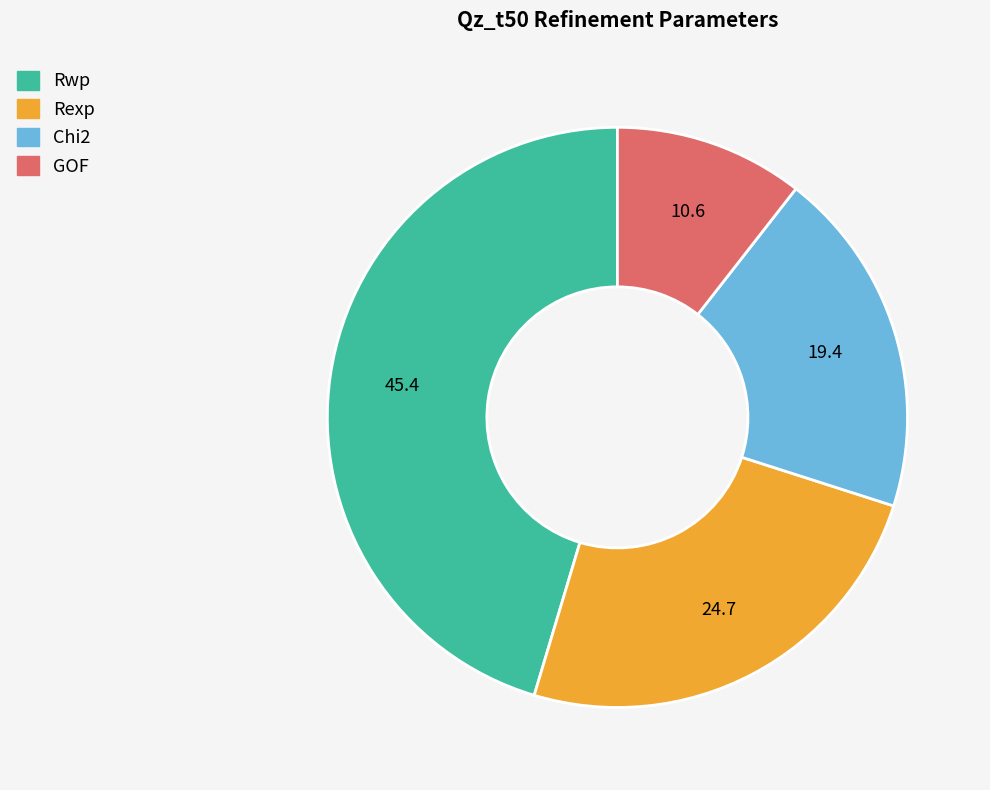

What is the largest slice in the pie chart?

Rwp